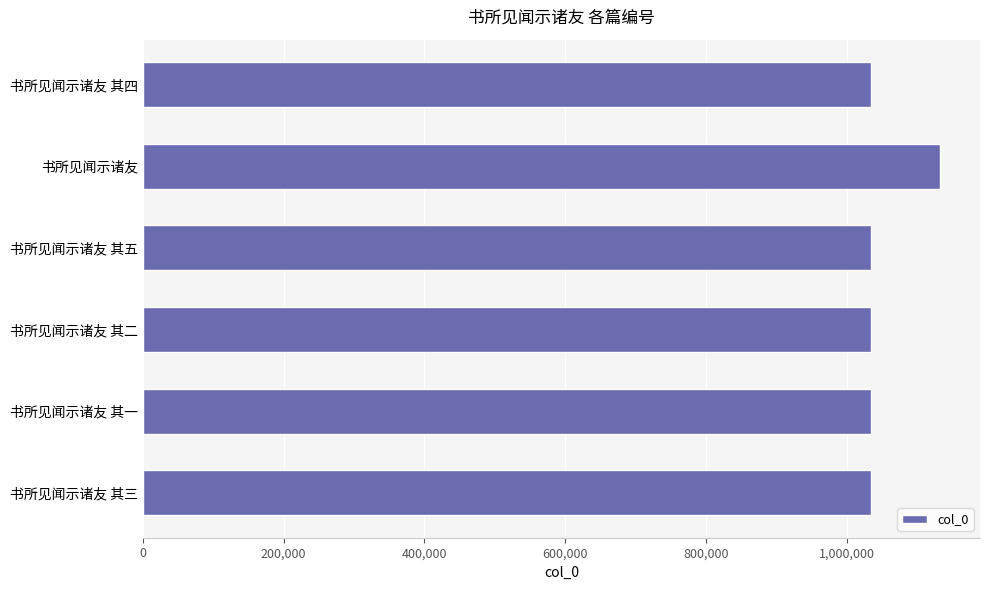

What is the maximum value shown in the chart?

1132383